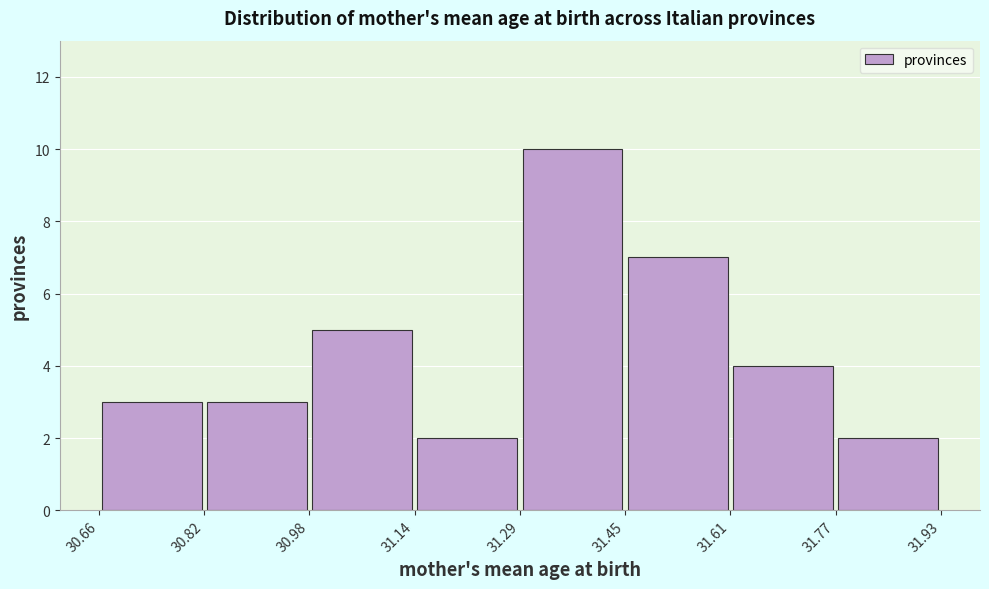

Reading left to right, list every bar in this chart as the range it spans on the x-axis followed by its height. The values are not printed on the chart, so give them approximately, as read against the axis.

30.66 to 30.82: 3
30.82 to 30.98: 3
30.98 to 31.14: 5
31.14 to 31.29: 2
31.29 to 31.45: 10
31.45 to 31.61: 7
31.61 to 31.77: 4
31.77 to 31.93: 2